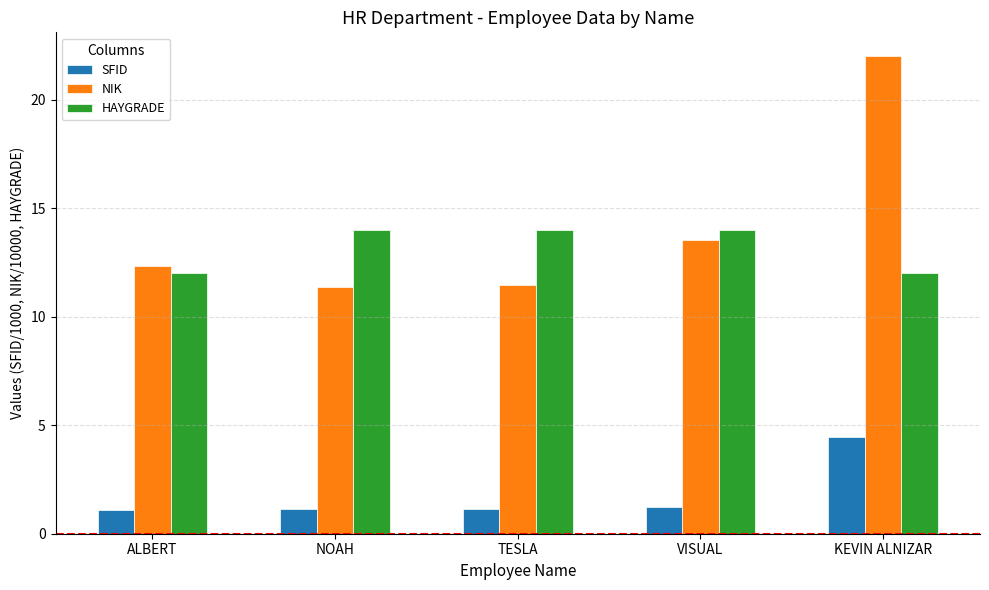

Where is NIK nearest to the value 16?

VISUAL